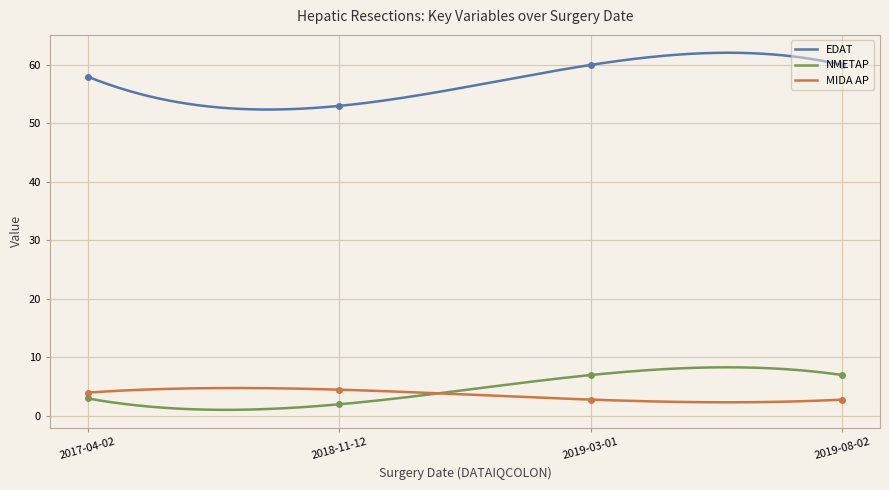

What is the label of the 1st point from the left?

2017-04-02